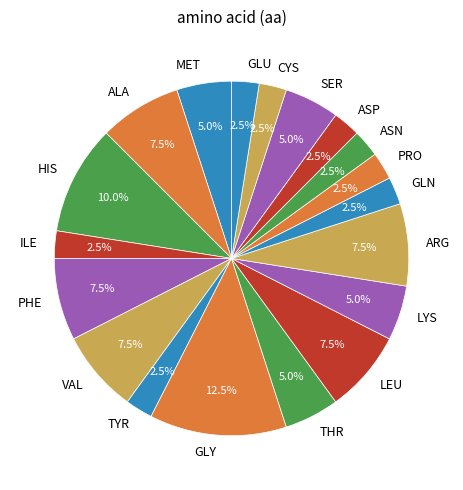

Is GLU the majority of the pie?

No